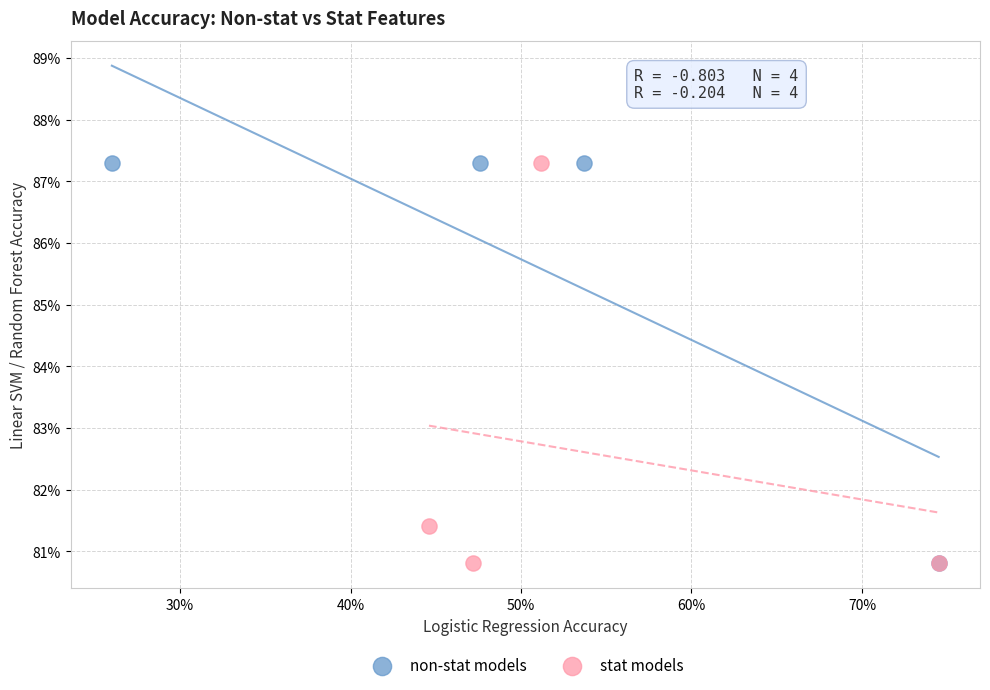

What are all the series names shown in the legend?

non-stat models, stat models